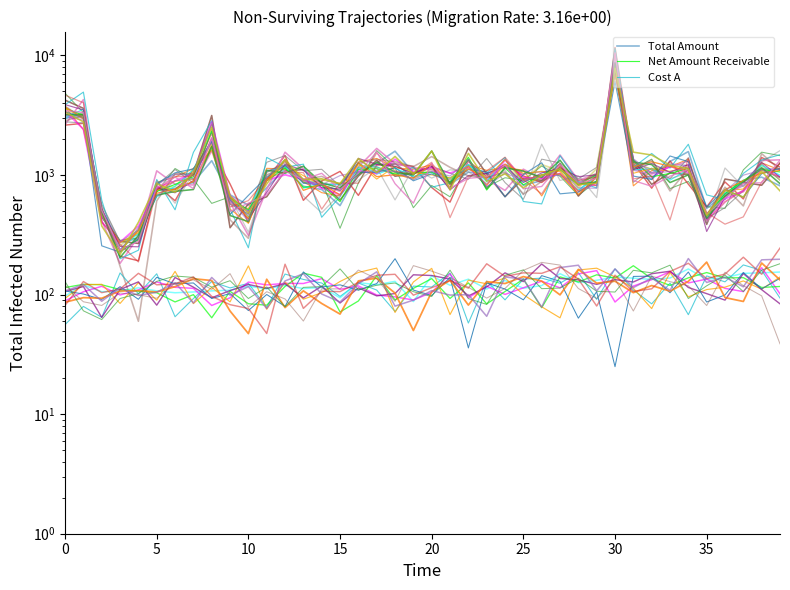

List the series in order of their peak value, lowest first.

Cost A, Net Amount Receivable, Total Amount